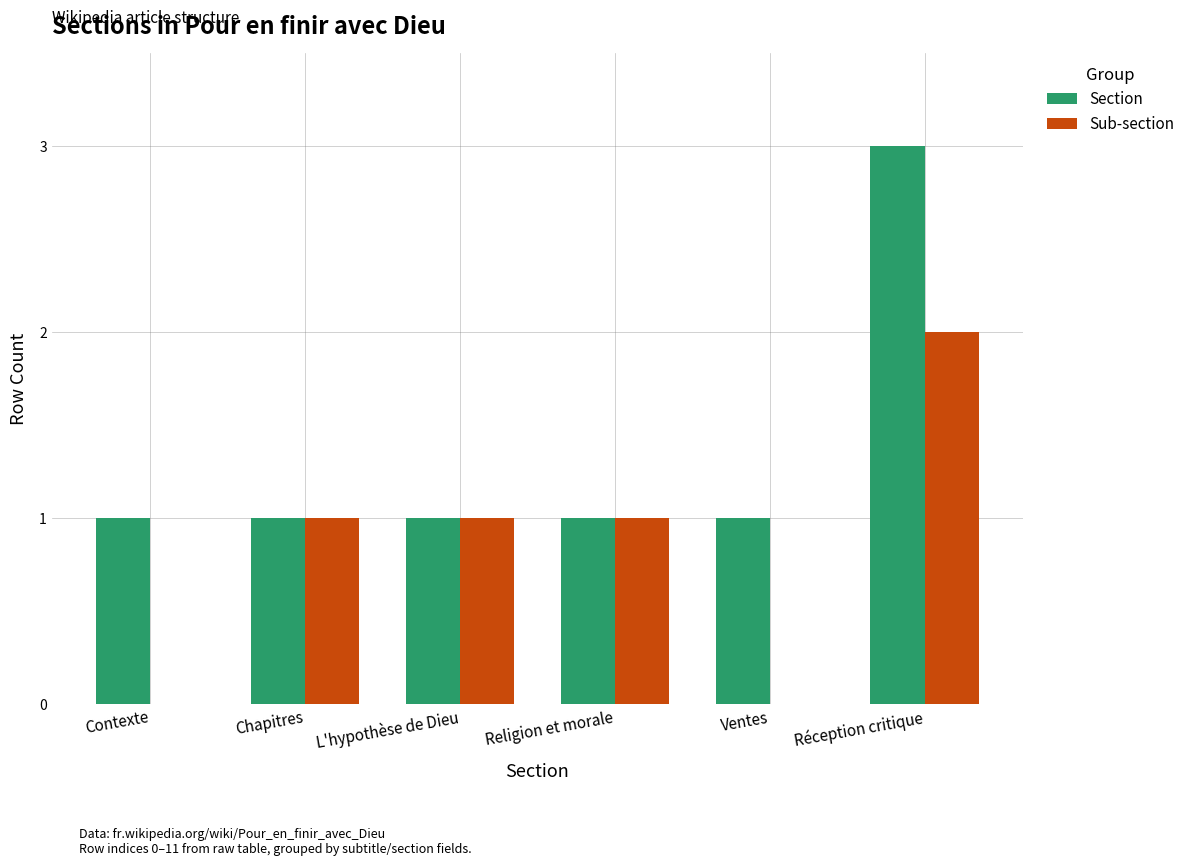

True or false: Sub-section has a value of 1 at L'hypothèse de Dieu.

True